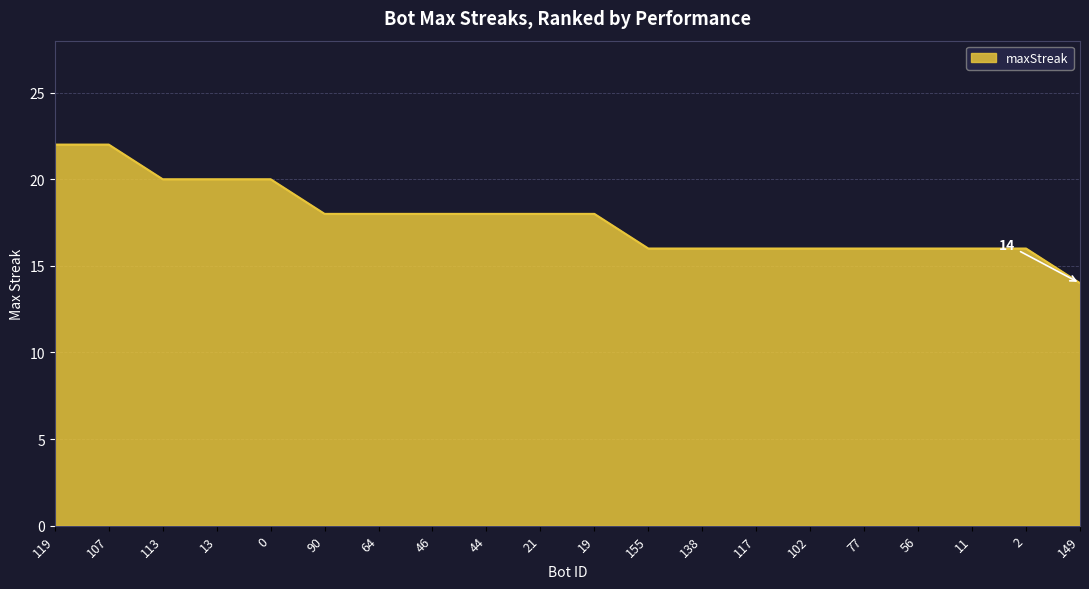

What is the change in value from 107 to 64?

-4